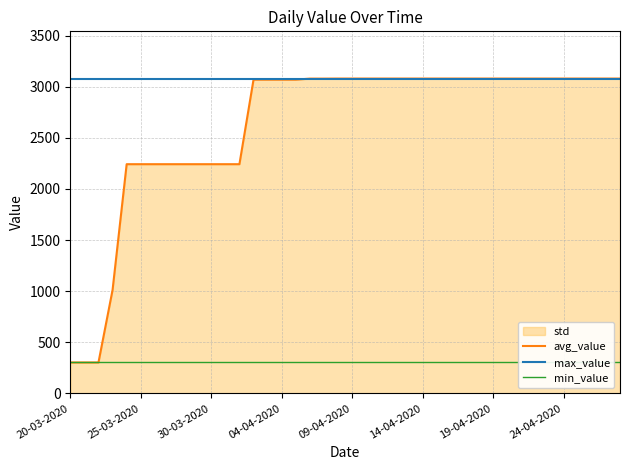

Count the number of categories in the chart.

40